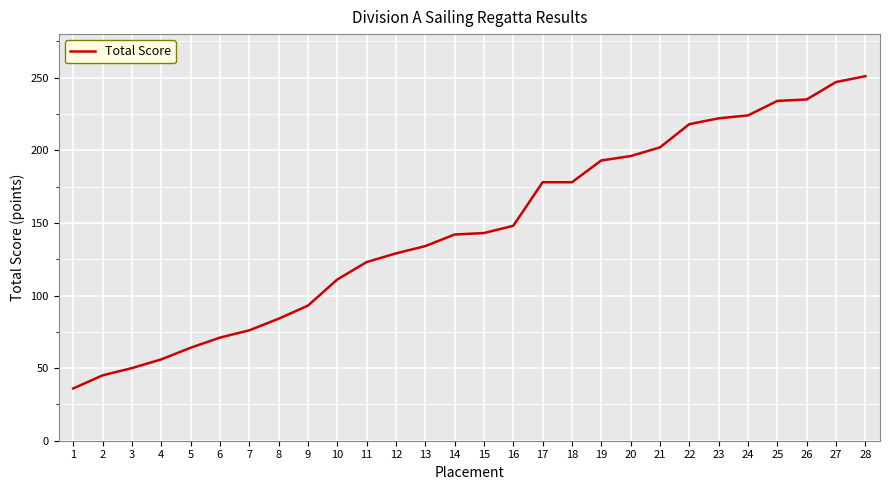

What is the difference between the maximum and minimum values?

215